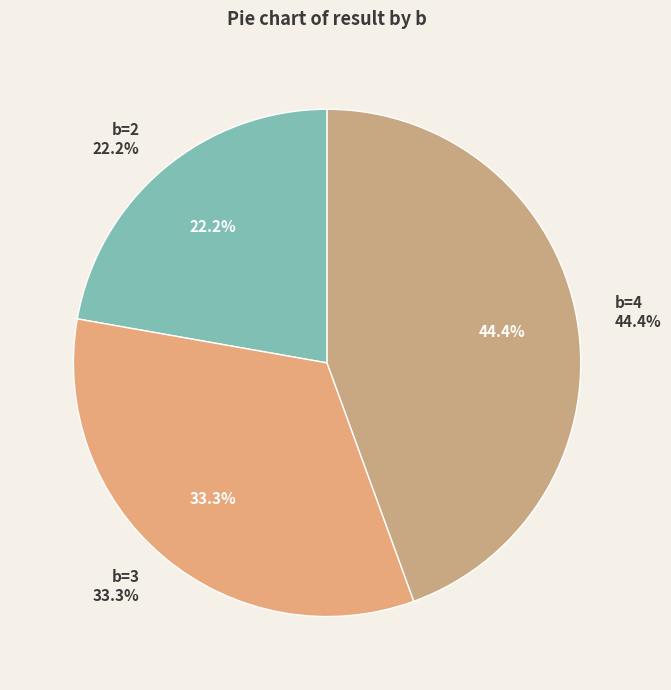

To the nearest percent, what portion does 2 represent?

22%